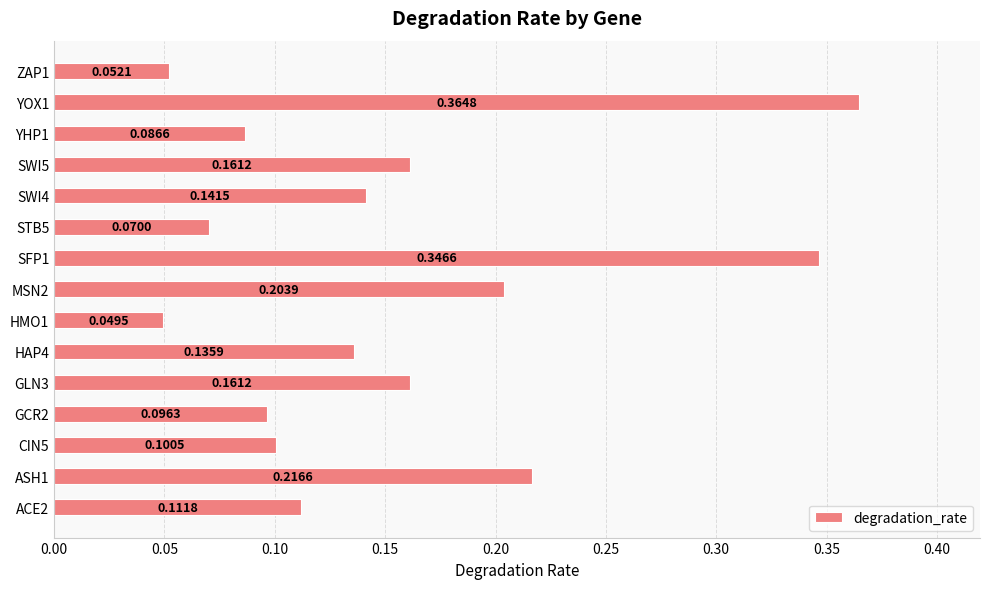

Between STB5 and ASH1, which is larger?

ASH1